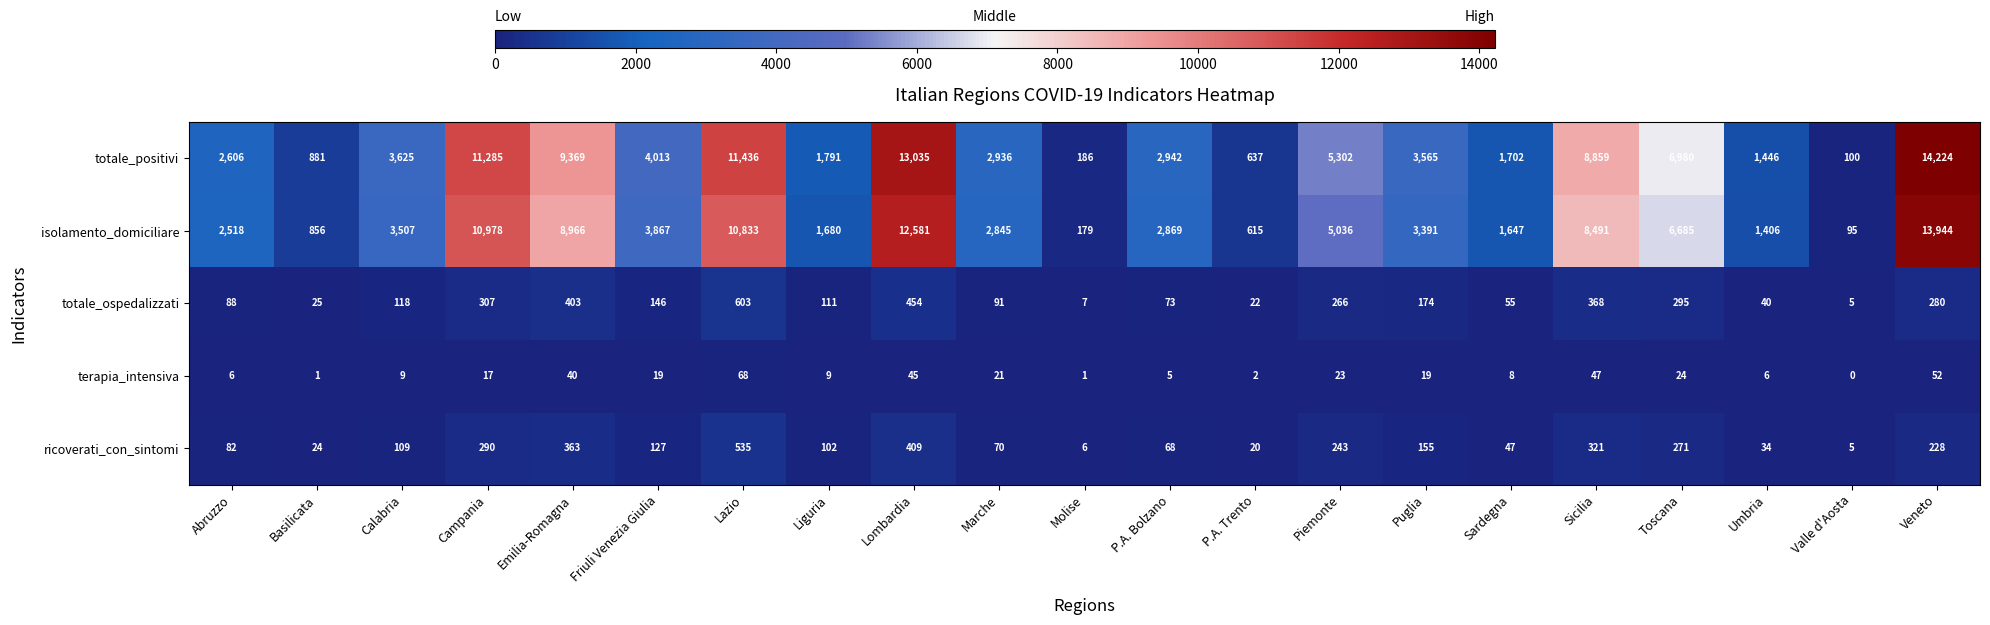

Where does the totale_positivi series first go above 3565?

Calabria